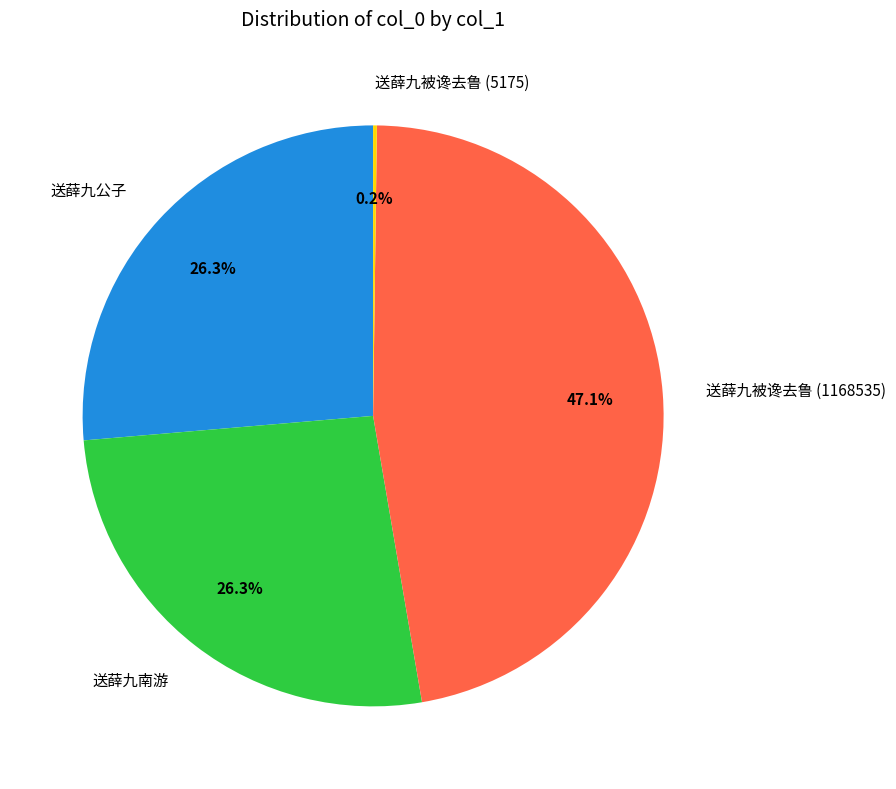

The 送薛九被谗去鲁 (1168535) slice represents 36% of the pie. True or false?

False